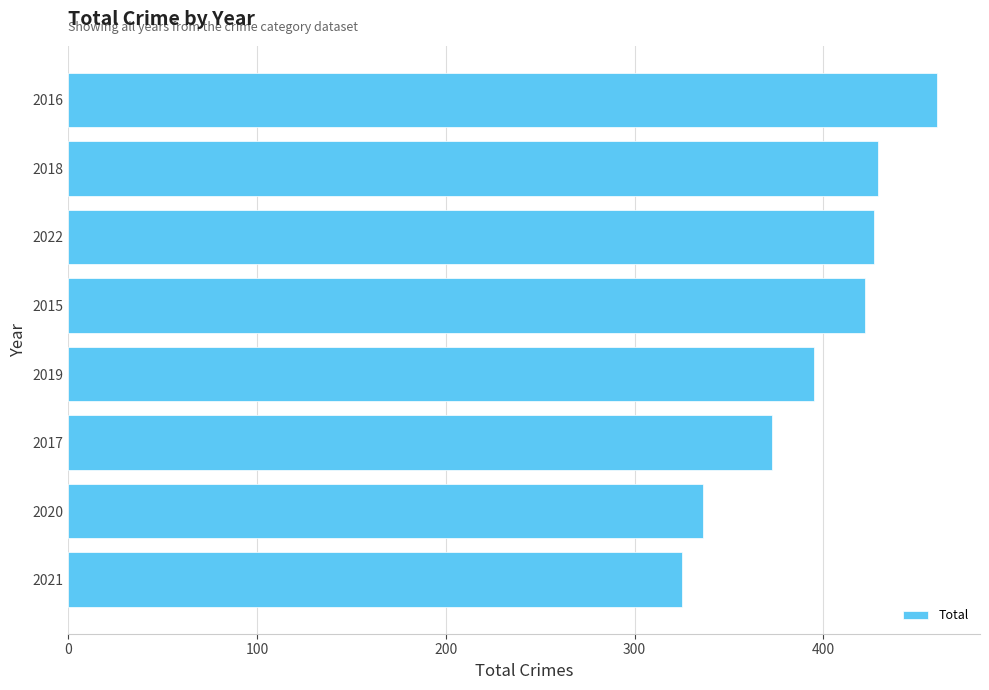

At which category does the chart reach its peak across all series?

2016